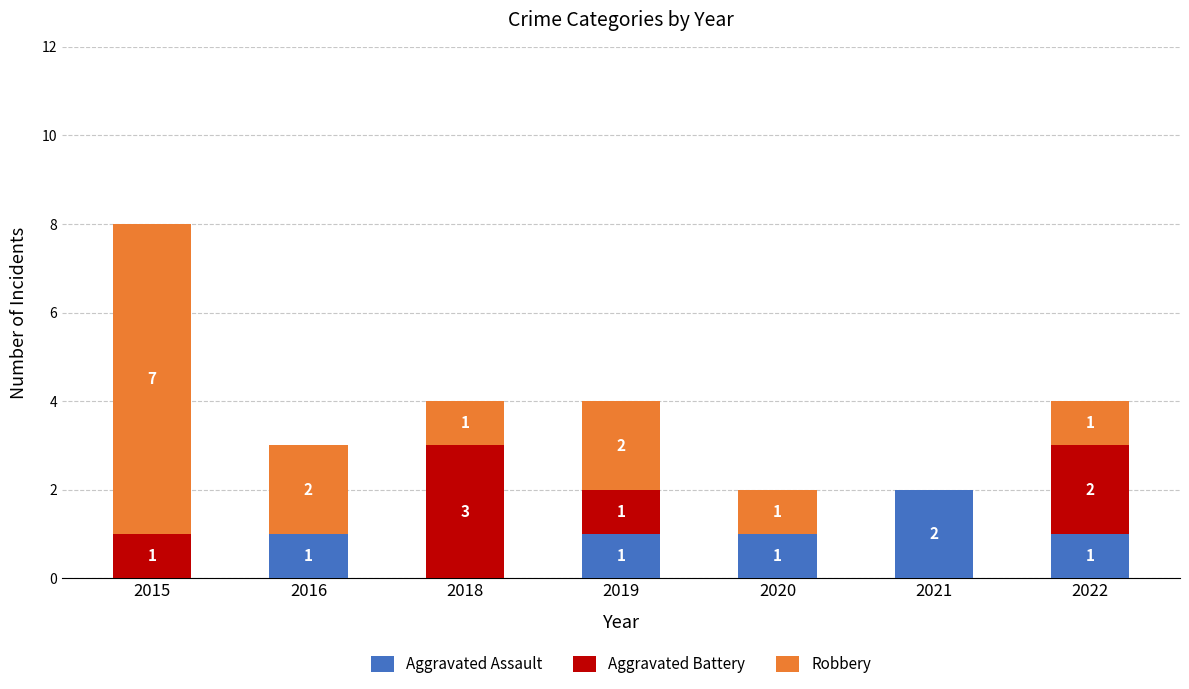

Read the Aggravated Assault value at 2021.

2